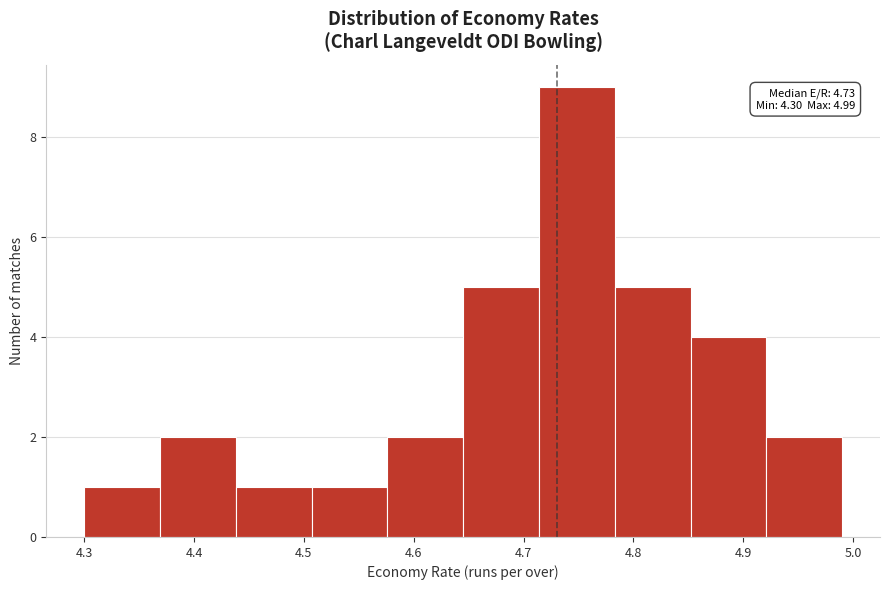

Over which range of the x-axis is the bar tallest?

4.714 to 4.783